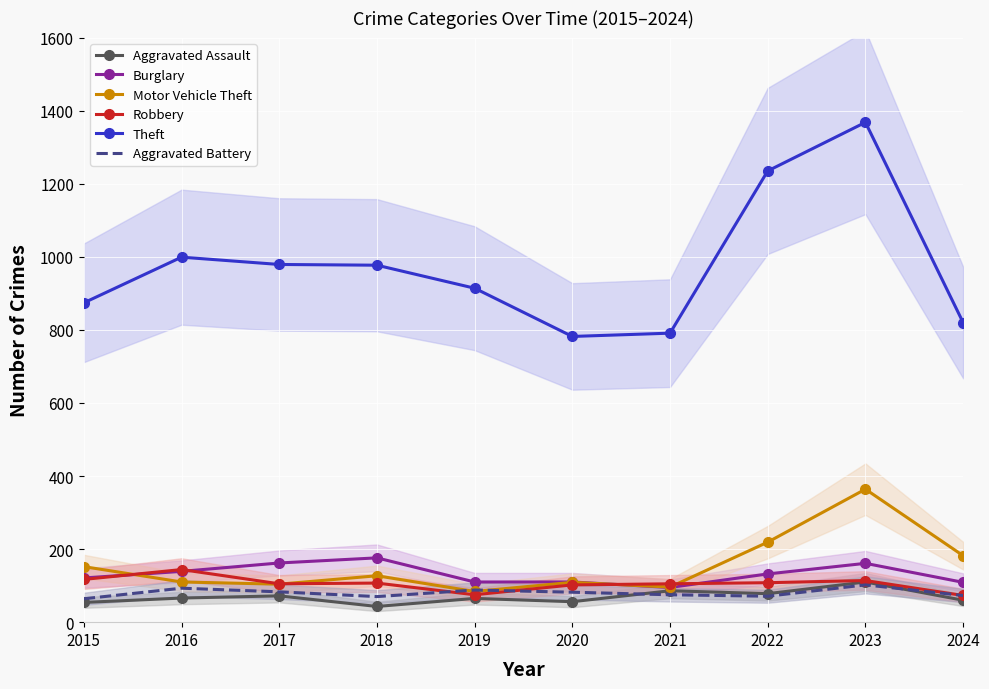

Between 2016 and 2017, which series saw the biggest shift?

Robbery